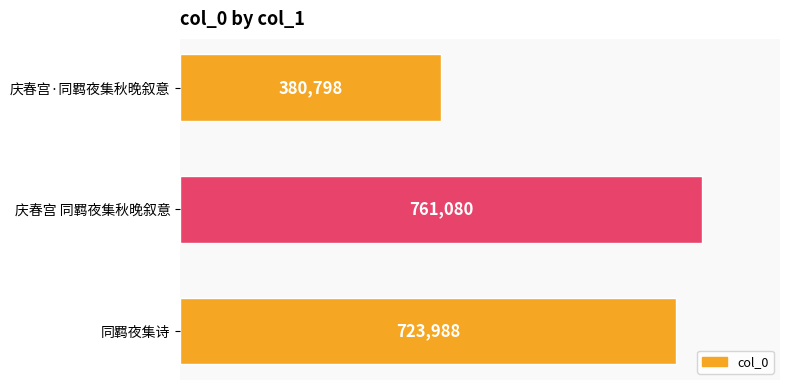

What is the difference between the maximum and minimum values?

380282